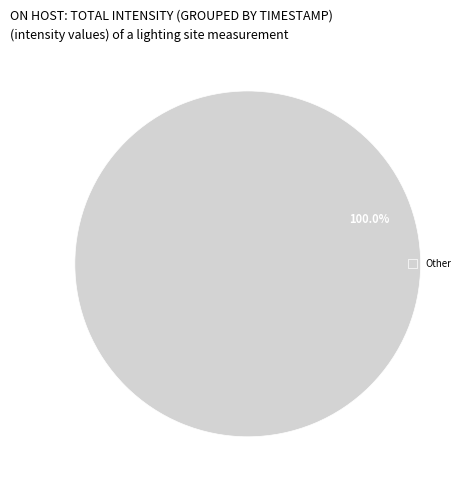

Does Other represent more than half of the total?

Yes